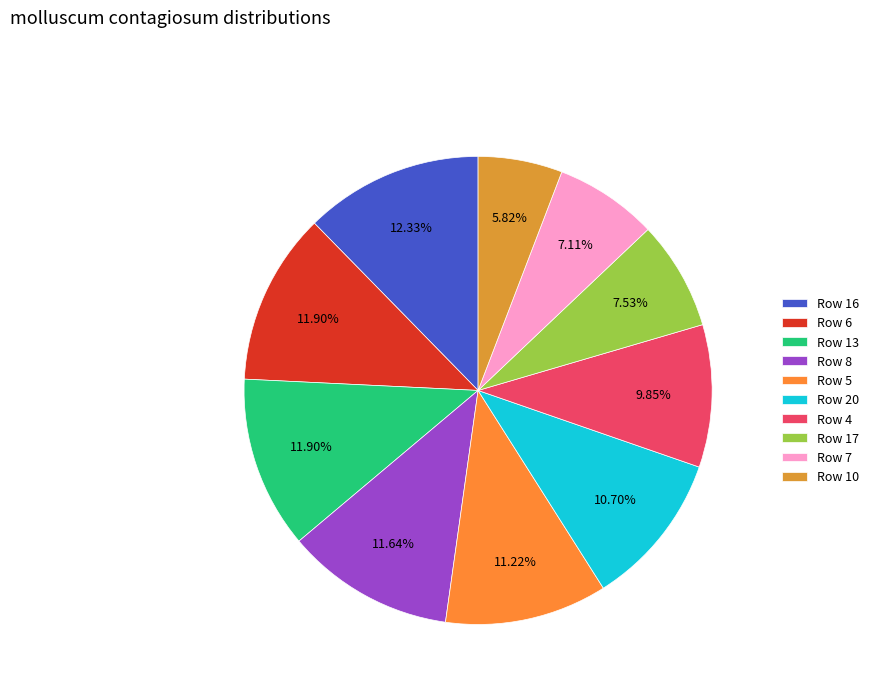

How many slices are in this pie chart?

10